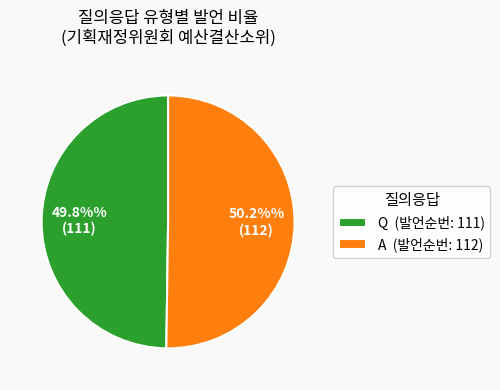

Does any single category account for the majority?

Yes